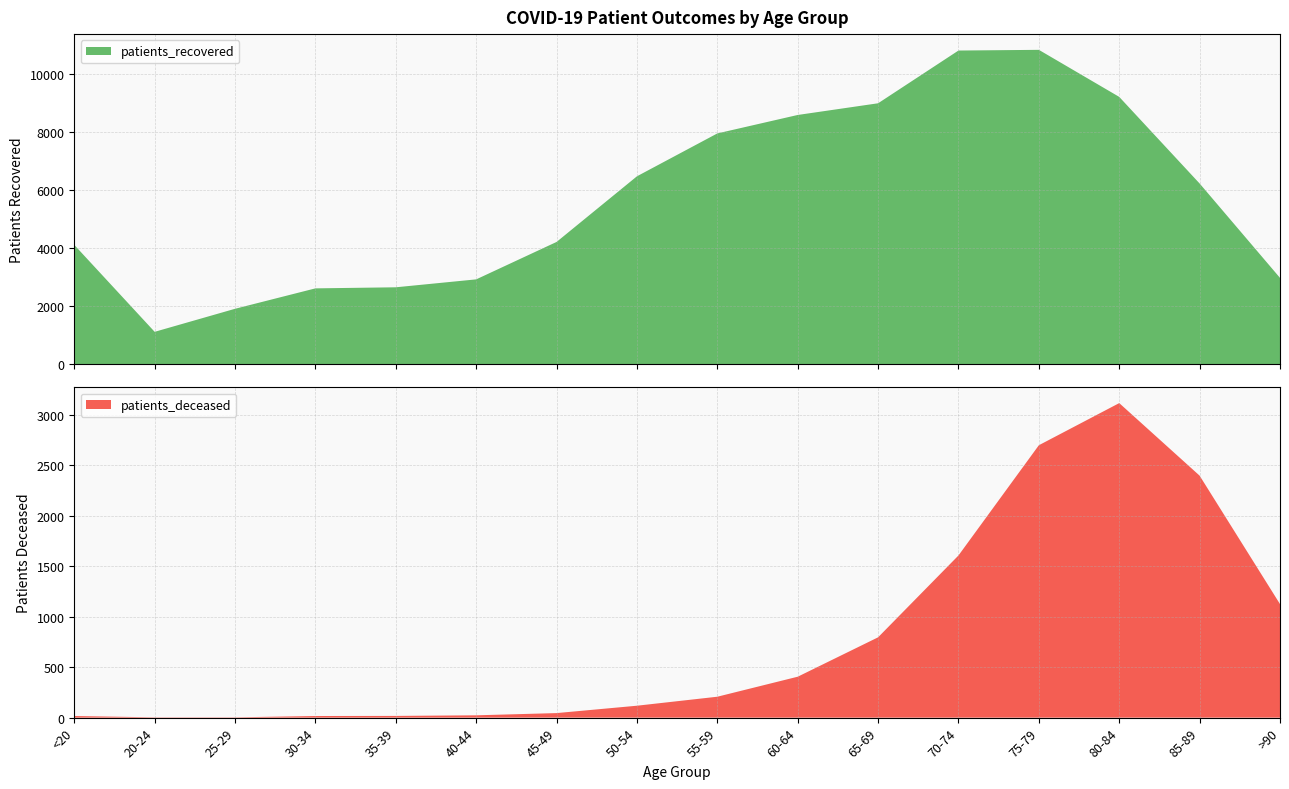

Reading left to right, what are all the values shown in this chart?

patients_recovered: 4118	1122	1916	2620	2657	2930	4220	6483	7961	8597	9000	10818	10842	9220	6235	2982
patients_deceased: 16	3	3	16	17	23	45	118	207	405	795	1605	2696	3113	2395	1124